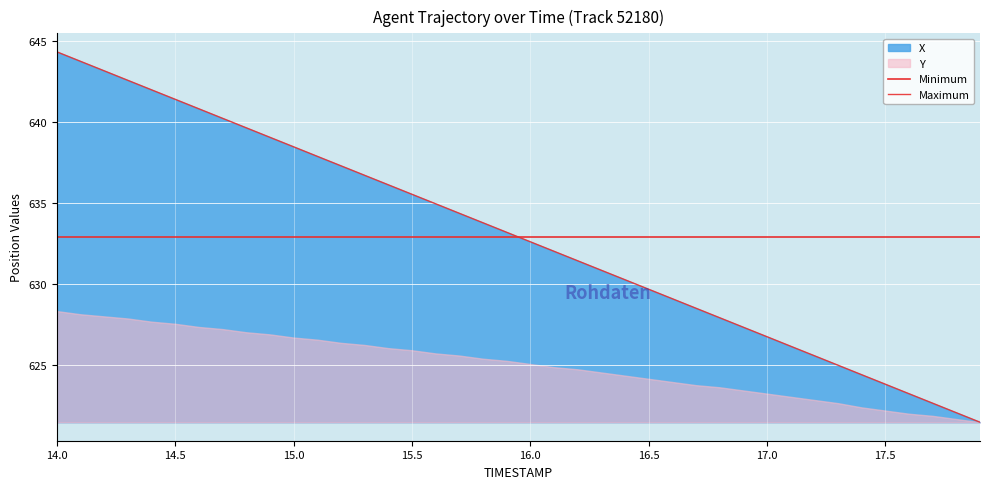

Where is the data nearest to the value 632?

16.1